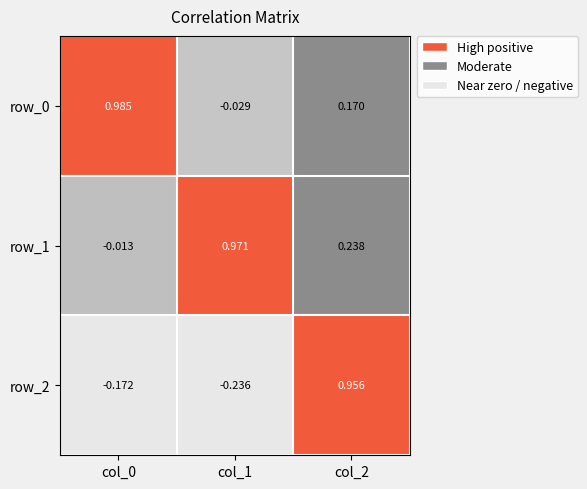

Which series changed the most between col_0 and col_1?

row_0